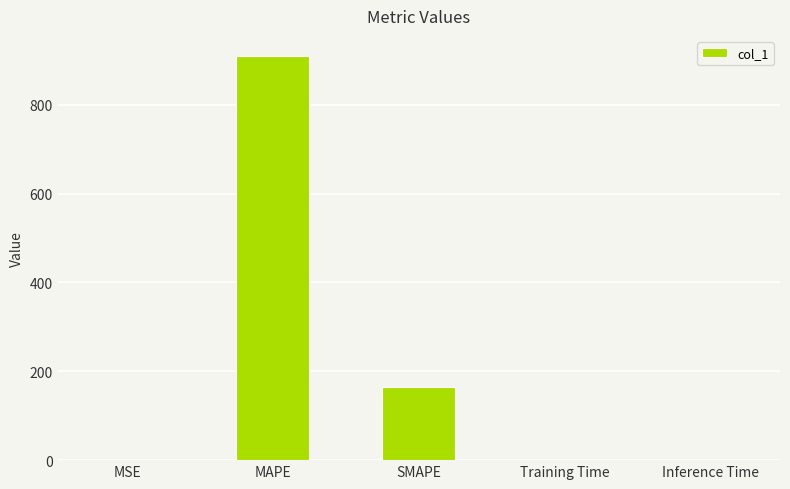

Between MAPE and Training Time, which is larger?

MAPE